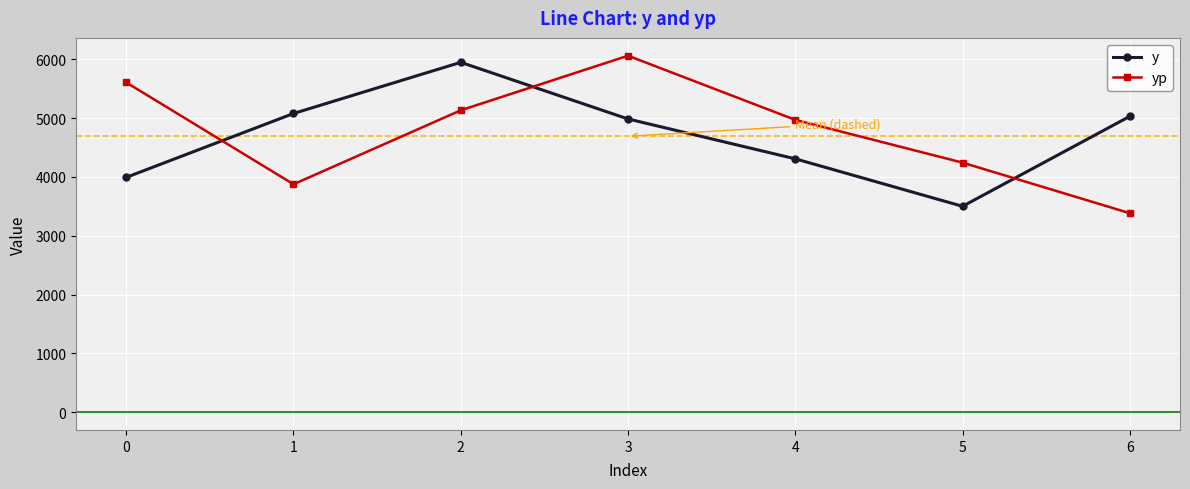

What are all the series names shown in the legend?

y, yp